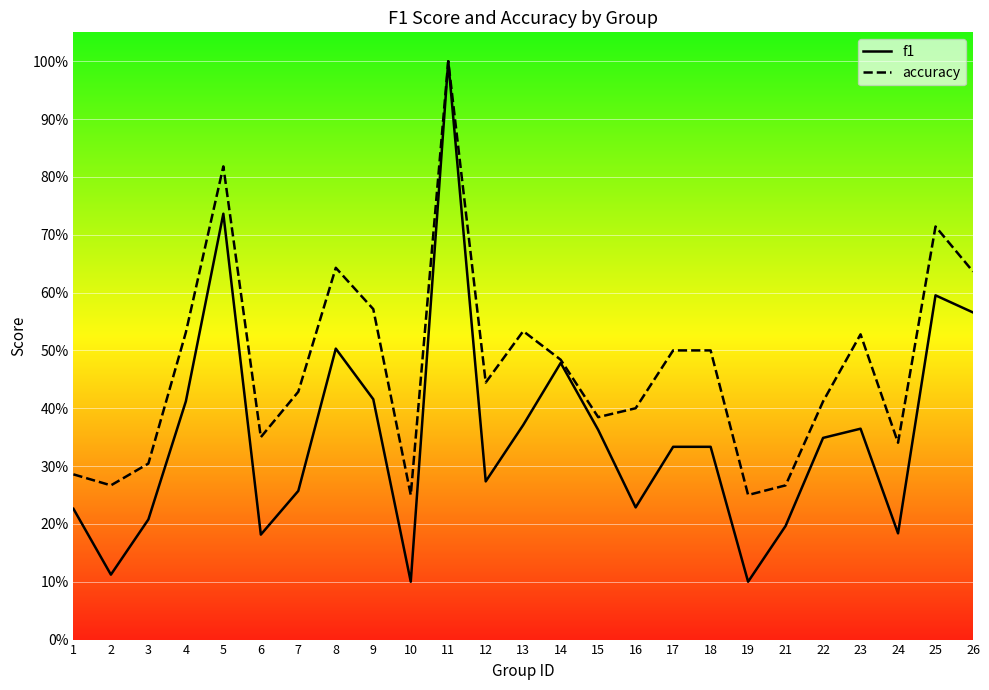

What is the value of the f1 point at the 23rd from the left?

0.2